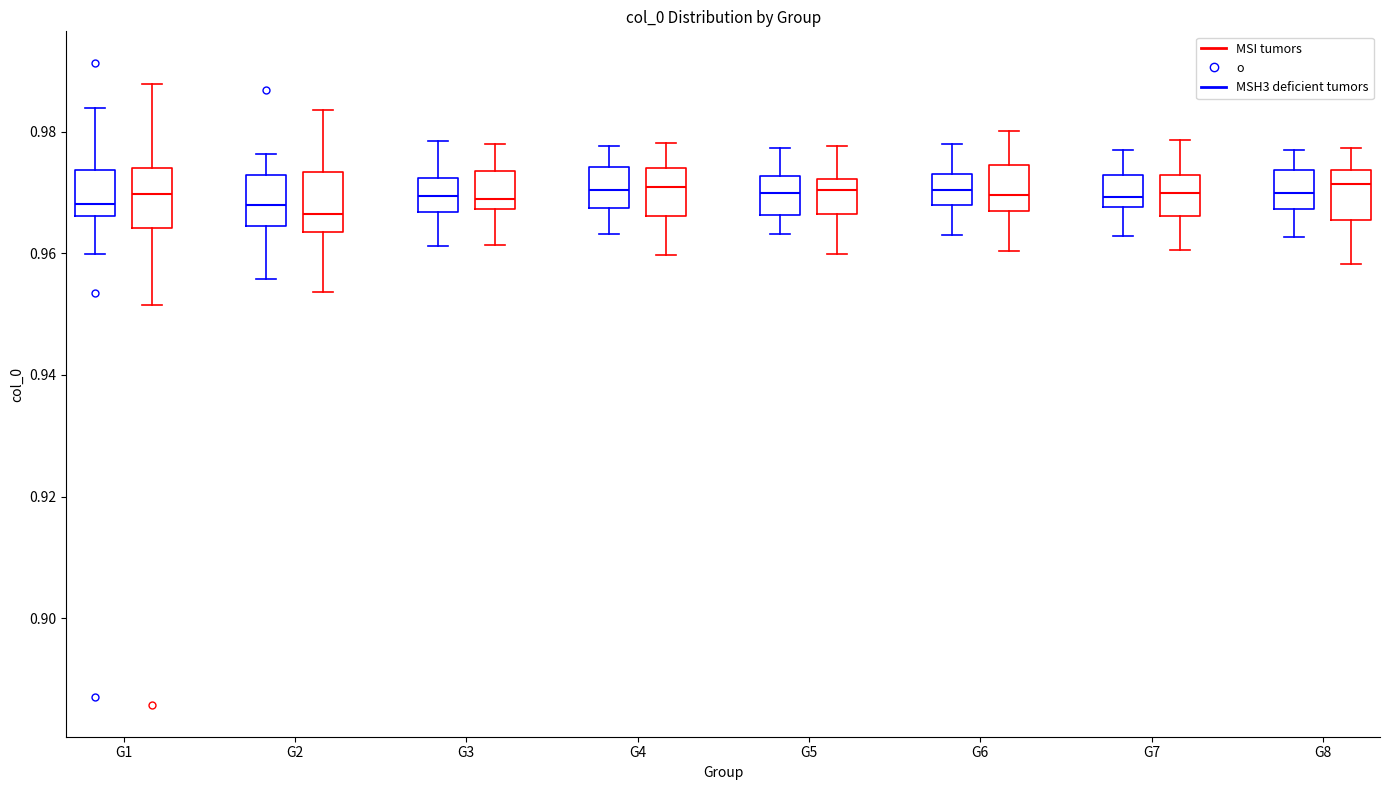

Where does the median line of the box for G5 (MSI tumors) sit on the y-axis? The values are not printed on the chart, so give them approximately, as read against the axis.

0.970